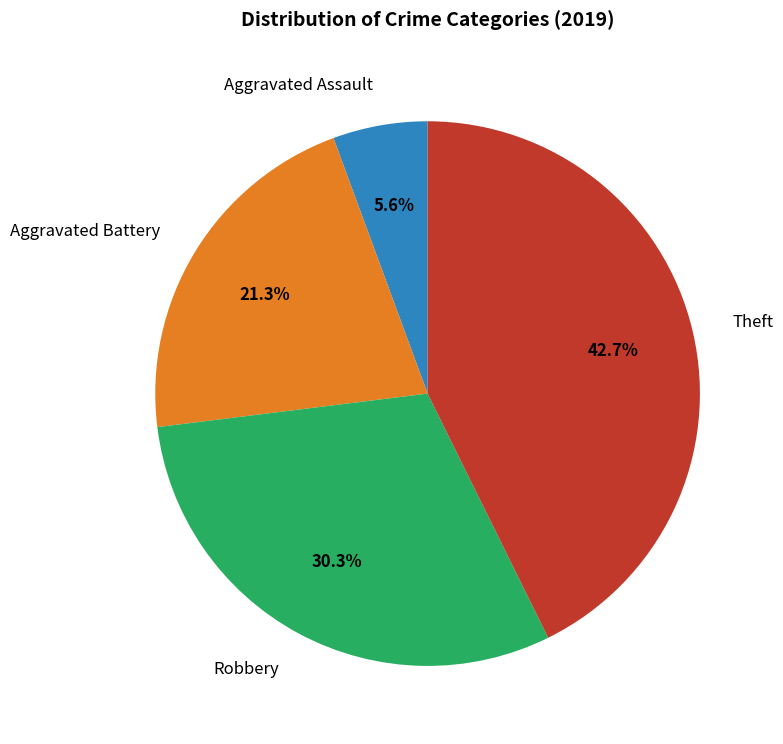

Rank the categories by value from highest to lowest.

Theft, Robbery, Aggravated Battery, Aggravated Assault